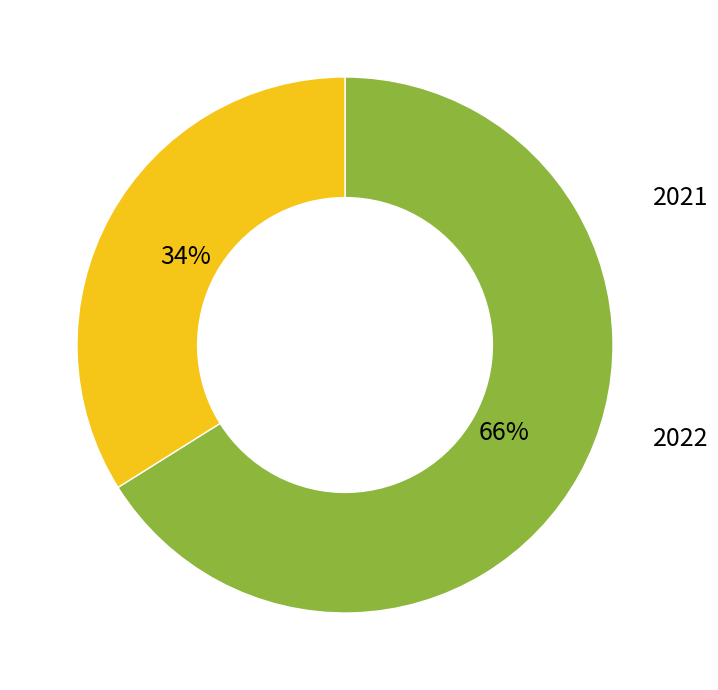

True or false: 2022 accounts for 34% of the total.

True